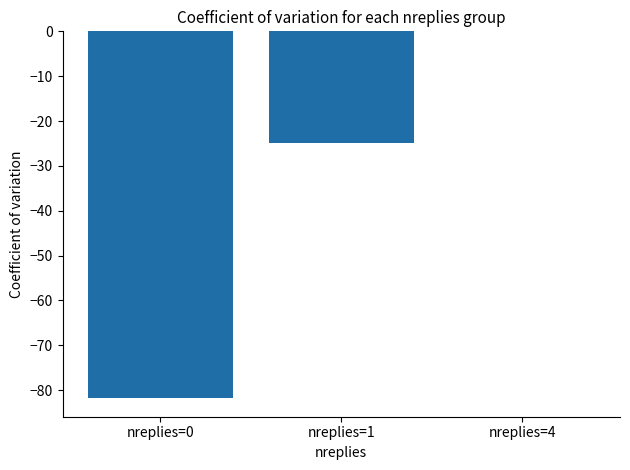

Read the value at nreplies=1.

-25.0